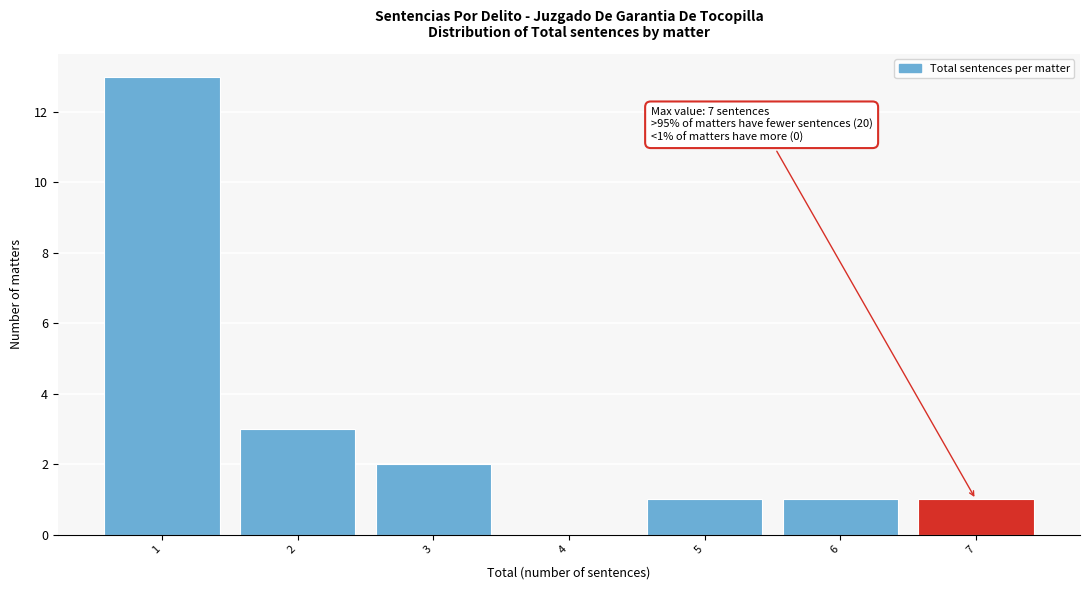

Reading left to right, transcribe all the data shown in this chart.

1=13	2=3	3=2	4=0	5=1	6=1	7=1